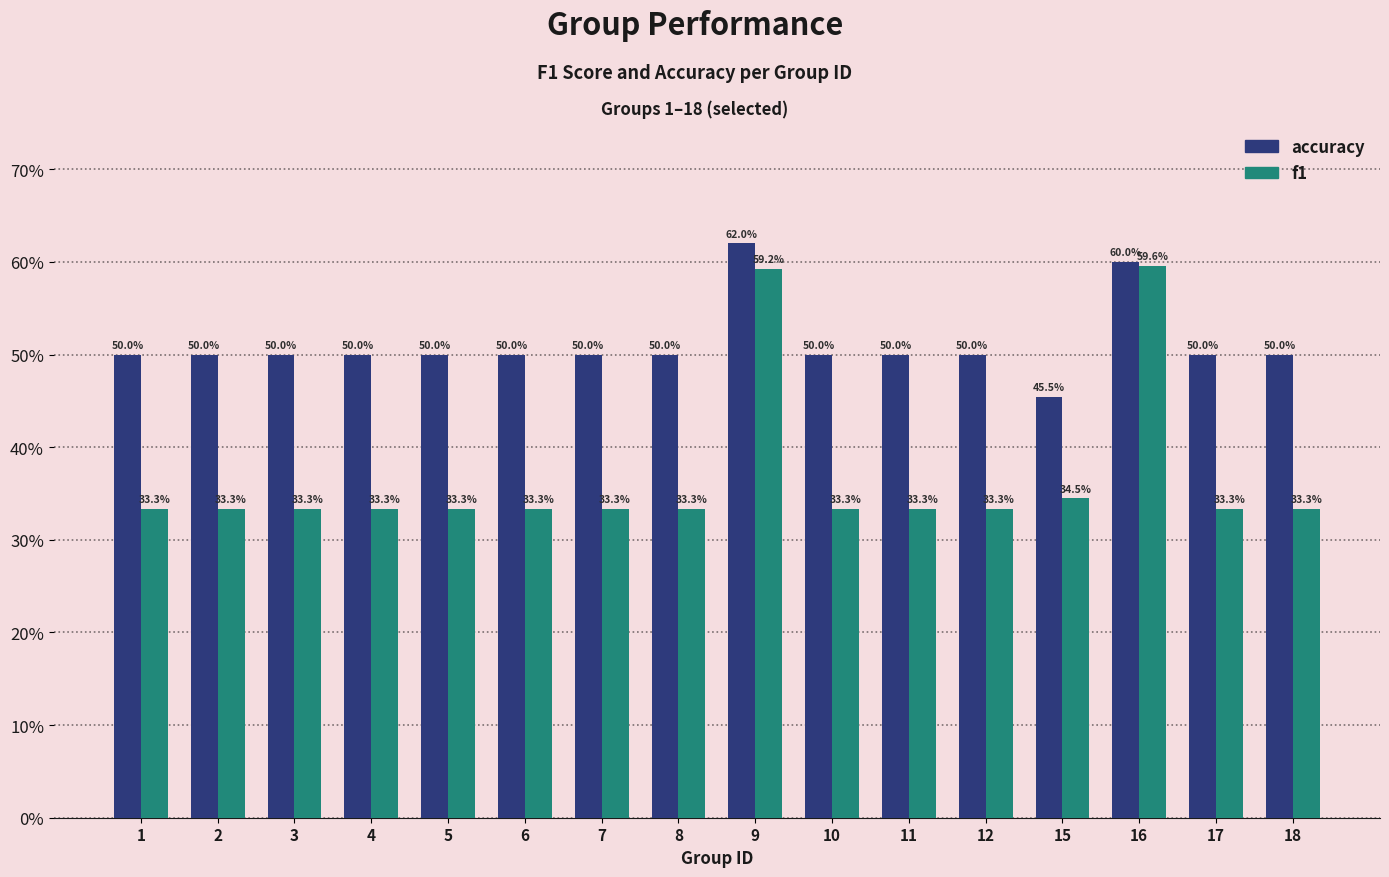

True or false: accuracy has a value of 0.3 at 1.

False